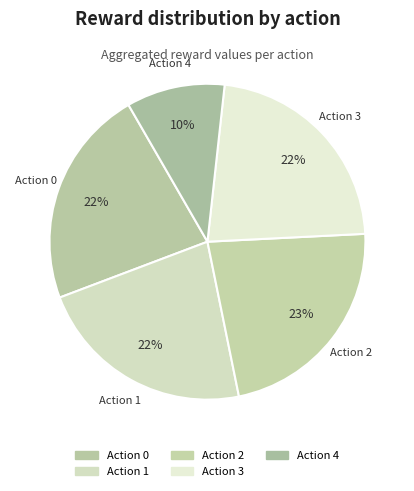

To the nearest percent, what portion does Action 2 represent?

23%